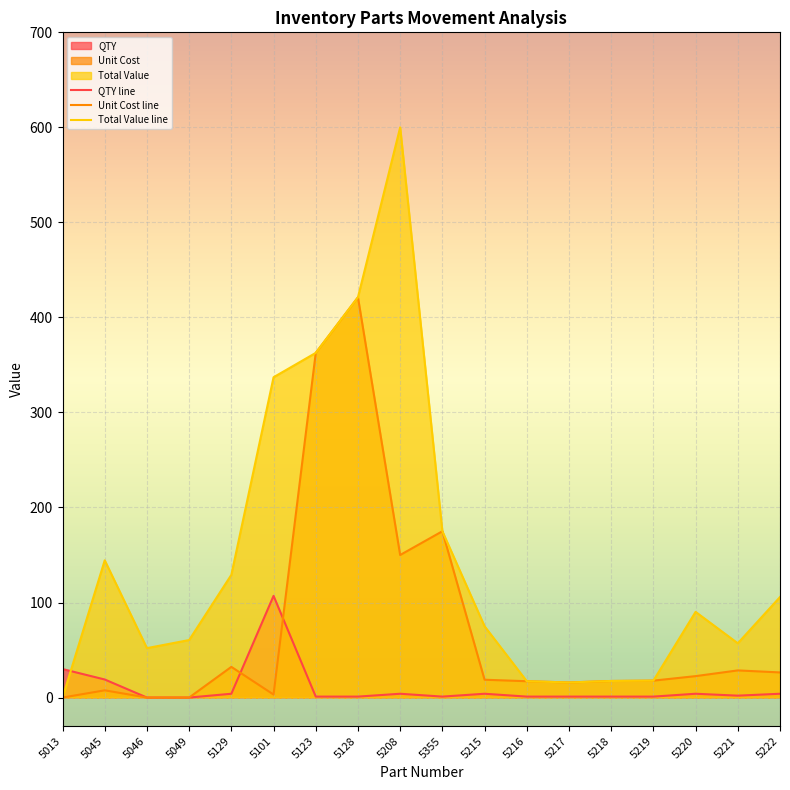

Which label corresponds to the largest value in the chart?

5208